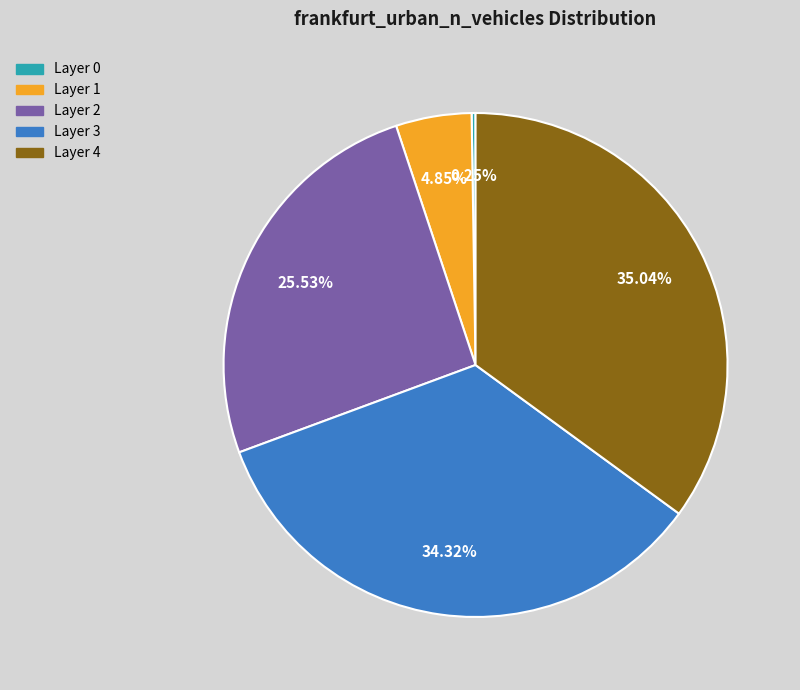

Is there any slice that represents more than half of the pie?

No